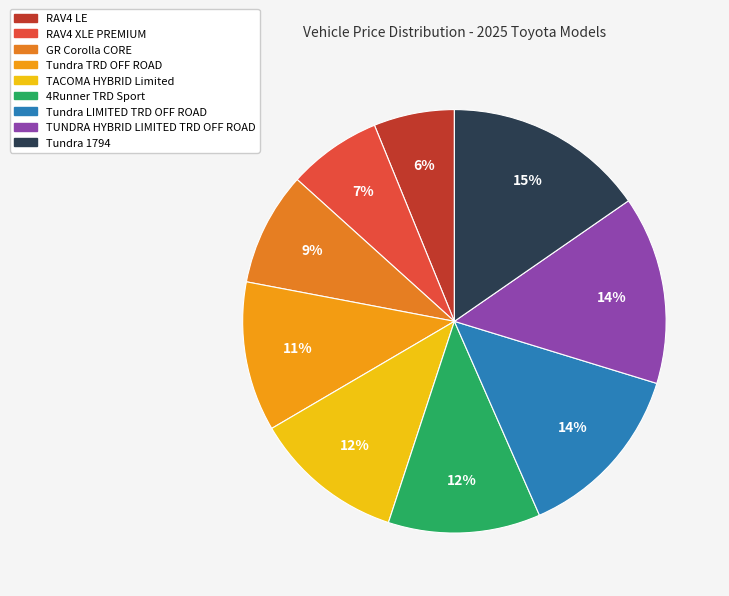

How many segments does this pie chart have?

9